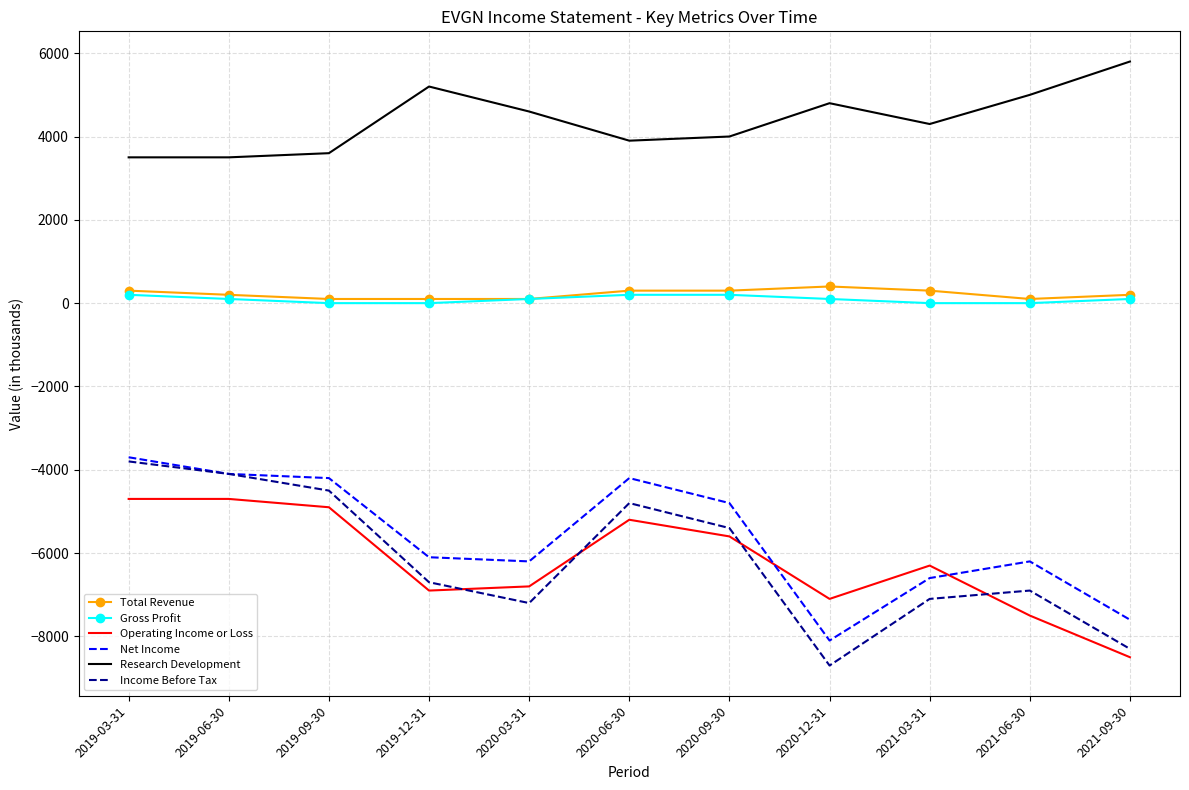

The value of Gross Profit at 2019-09-30 is 0. True or false?

True